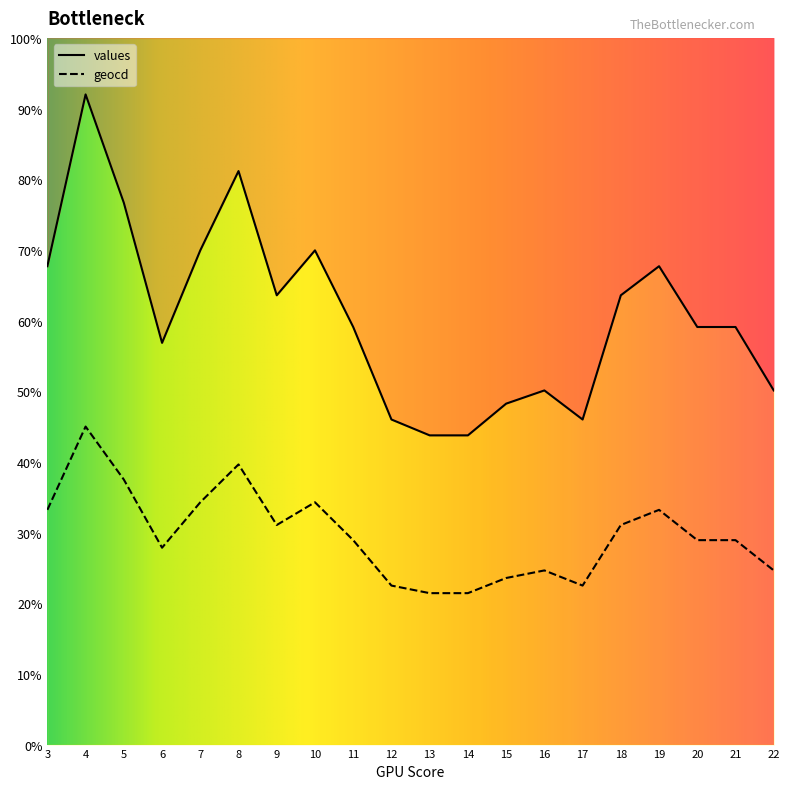

At how many categories does at least one series exceed 69?

5